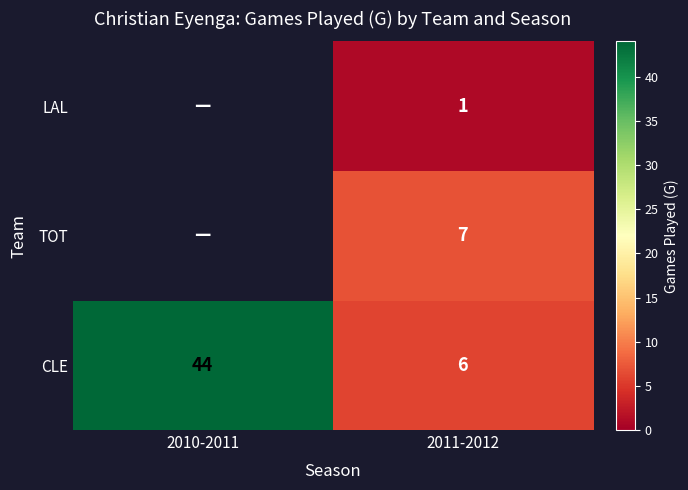

Rank the categories by CLE value from highest to lowest.

2010-2011, 2011-2012